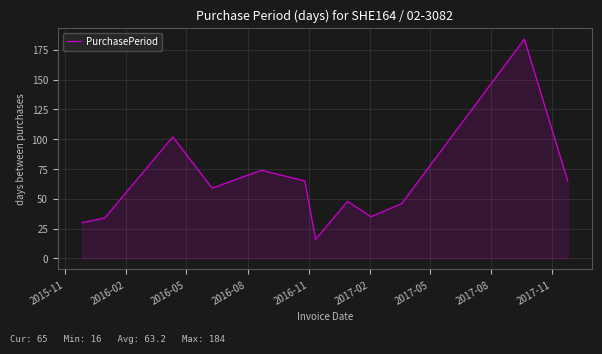

What is the minimum value shown in the chart?

16